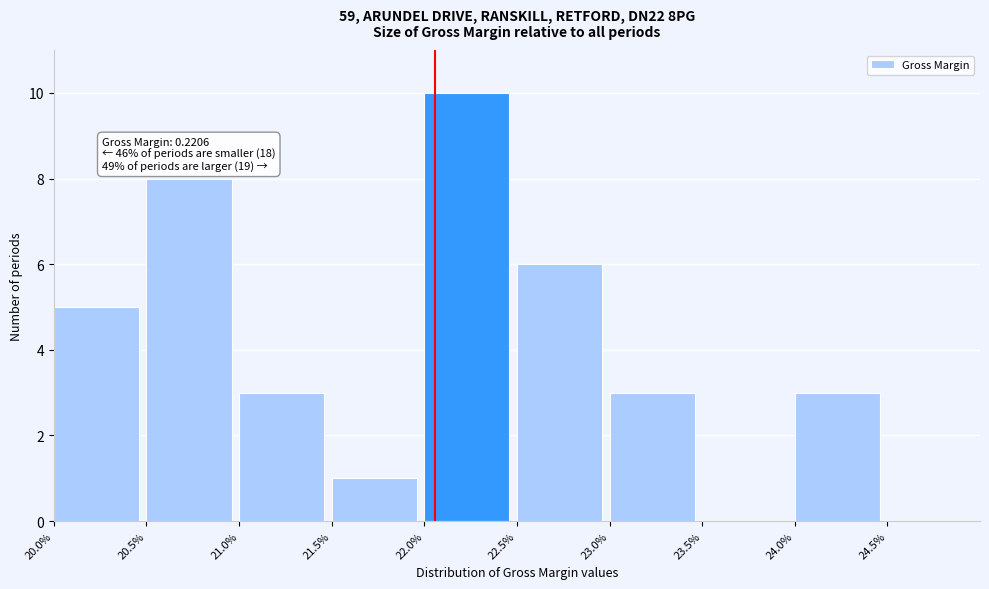

Reading right to left, extract all data points from this chart.

24.5%=0	24.0%=3	23.5%=0	23.0%=3	22.5%=6	22.0%=10	21.5%=1	21.0%=3	20.5%=8	20.0%=5